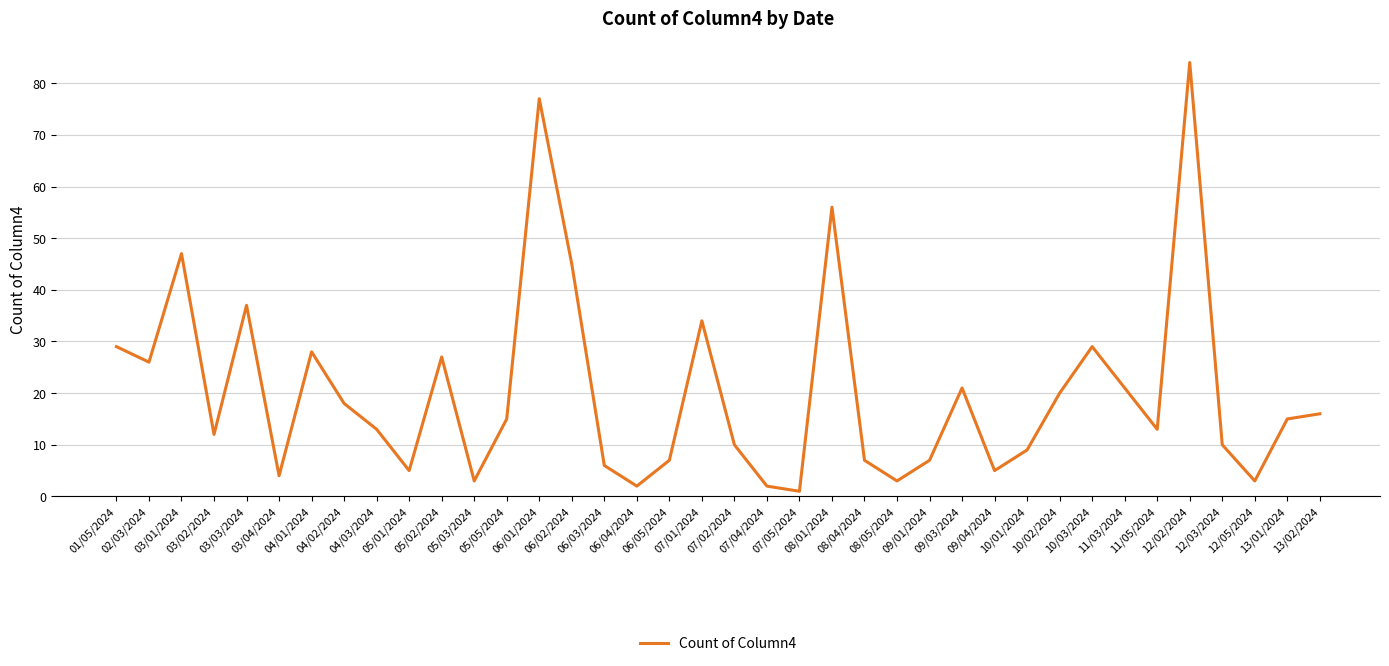

Which has a higher value, 05/01/2024 or 06/05/2024?

06/05/2024